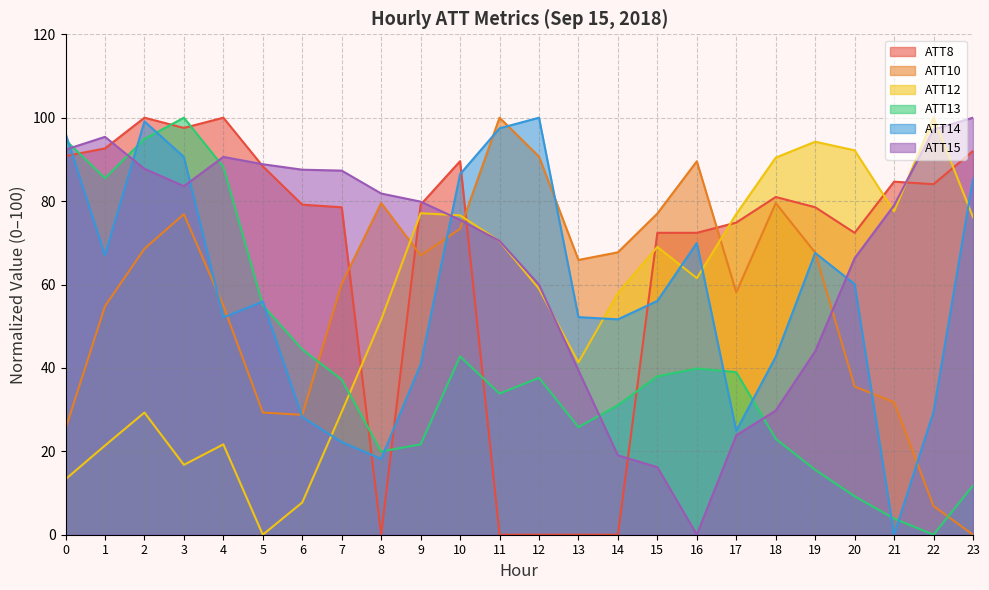

The ATT13 series shows 85.5 at 1. True or false?

True